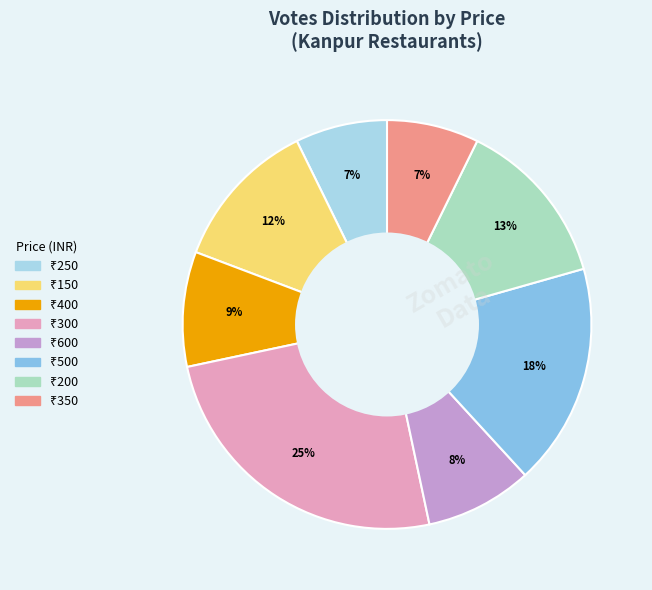

Does any single category account for the majority?

No